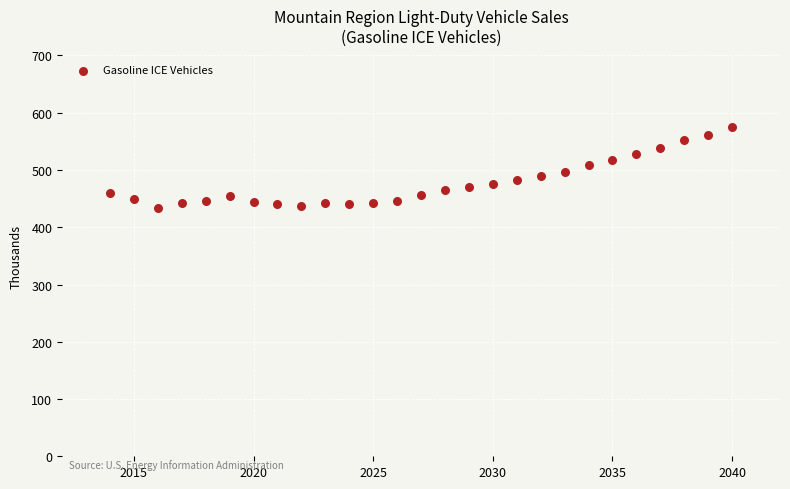

What is the range of Y values (max minus min)?

140.1